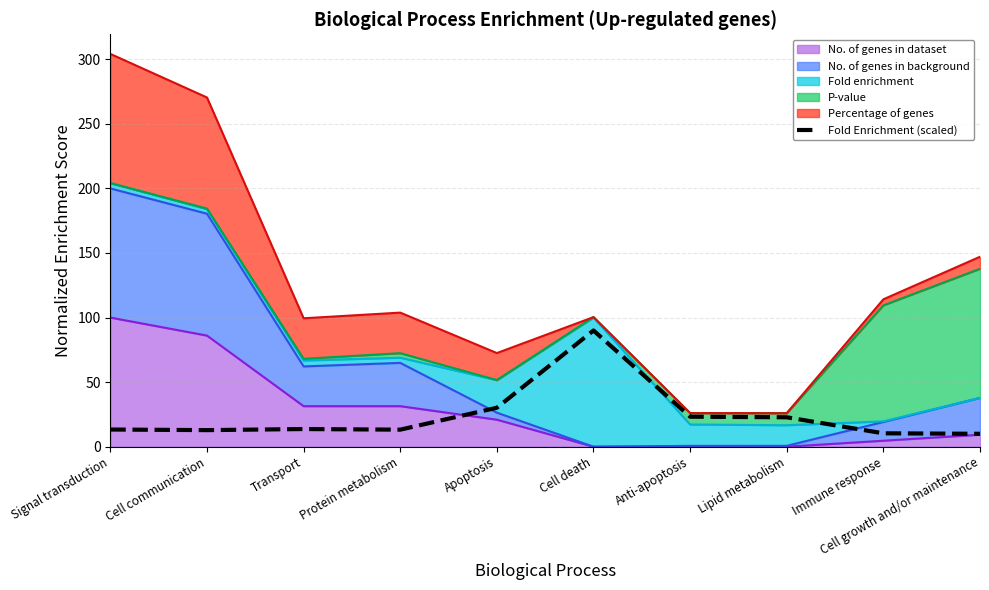

What is the value of the 3rd point from the left?

13.7